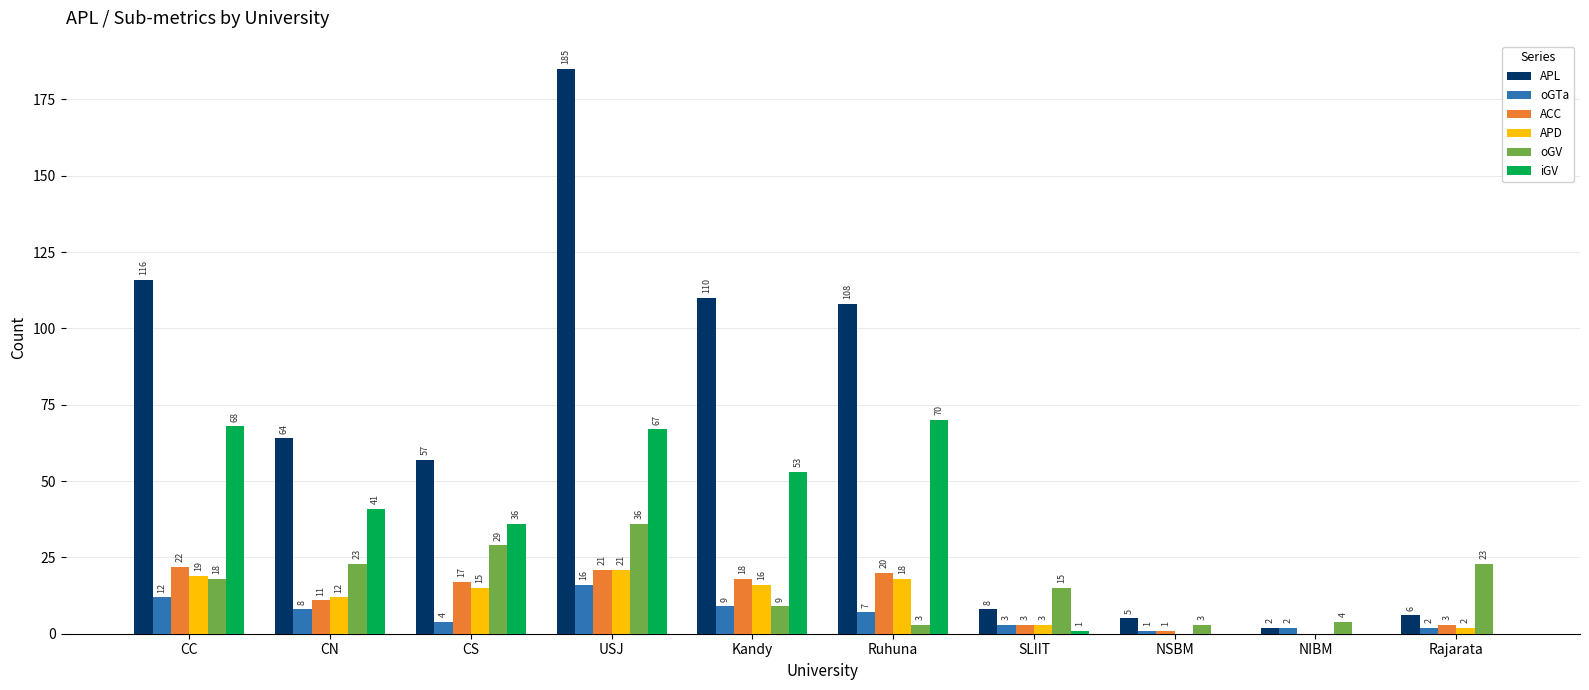

At which category is the sum across all series the highest?

USJ